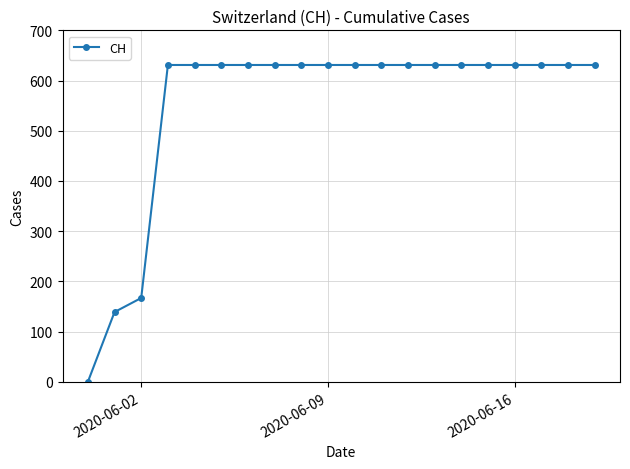

What is the value of the 17th point from the left?

631